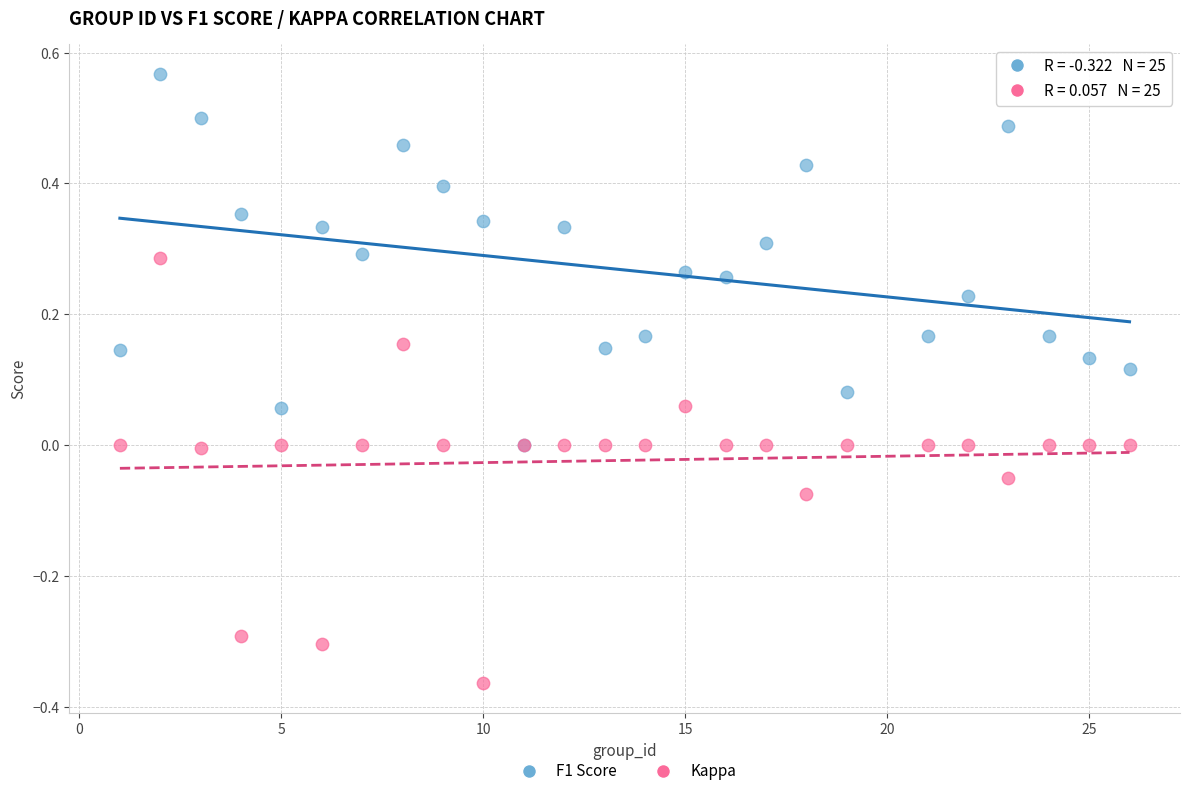

Which series contains the lowest Y value?

Kappa